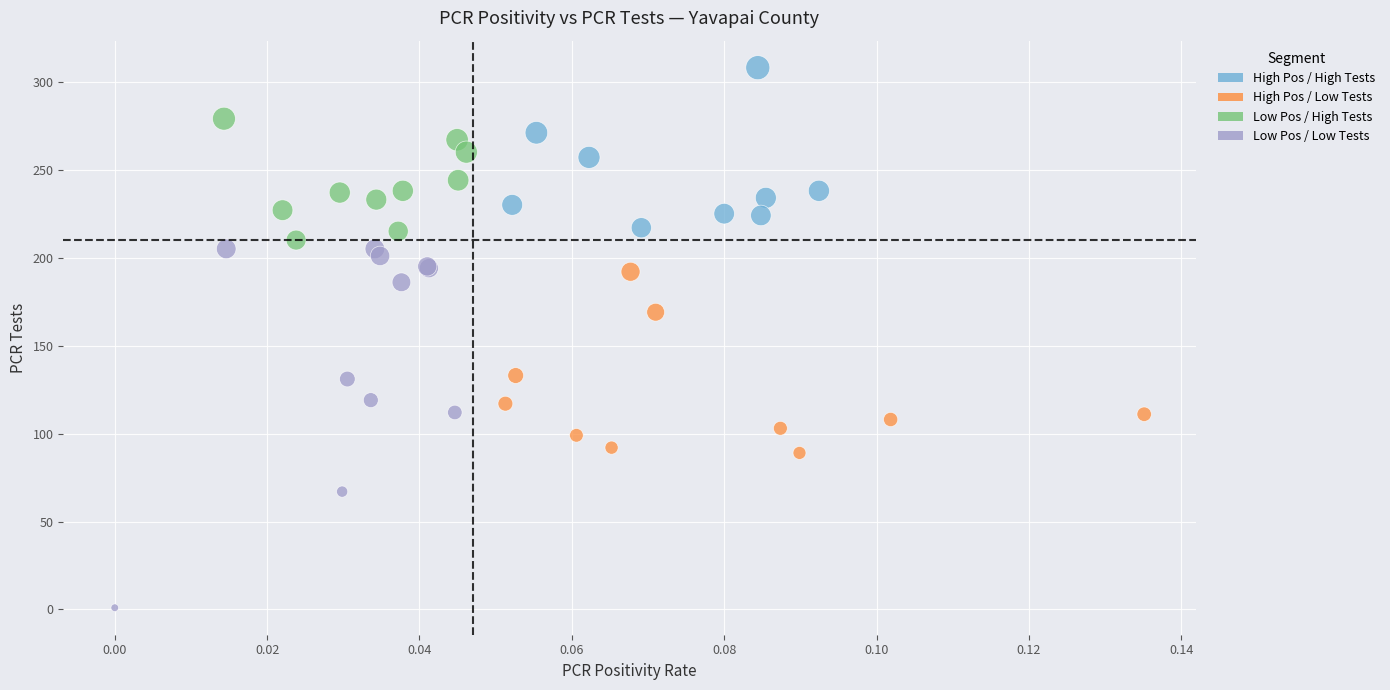

What Y value in the scatter plot is closest to 154?

169